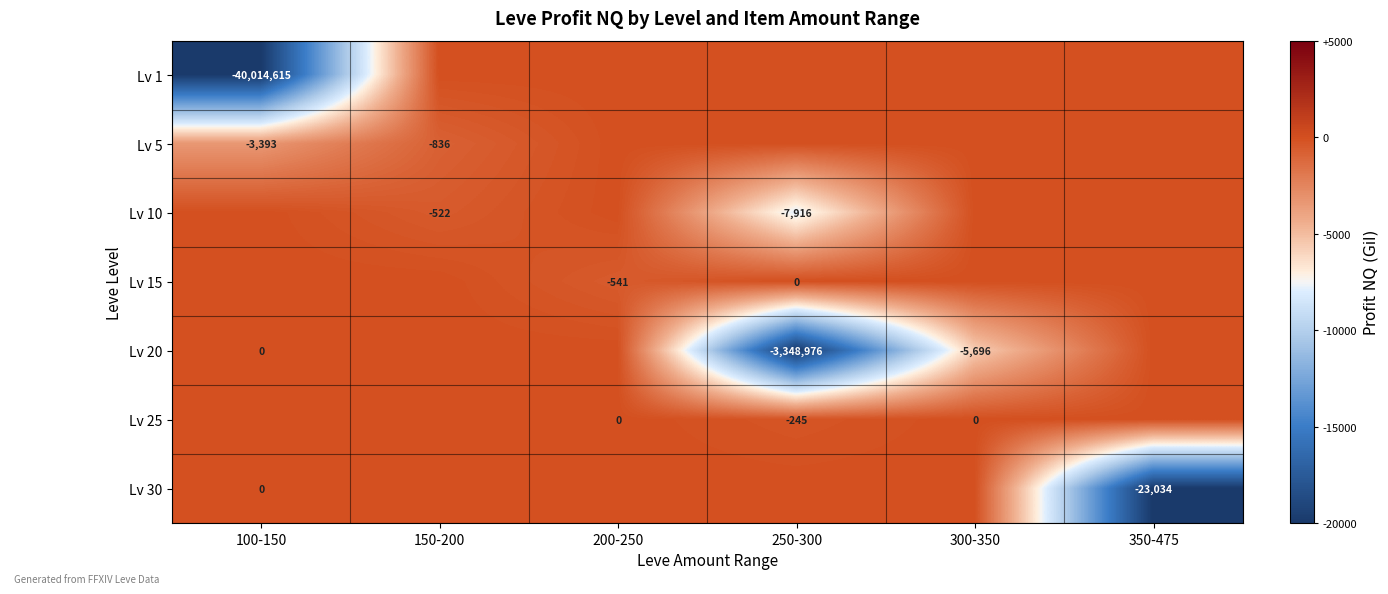

The value of Lv 20 at 250-300 is -3348976. True or false?

True